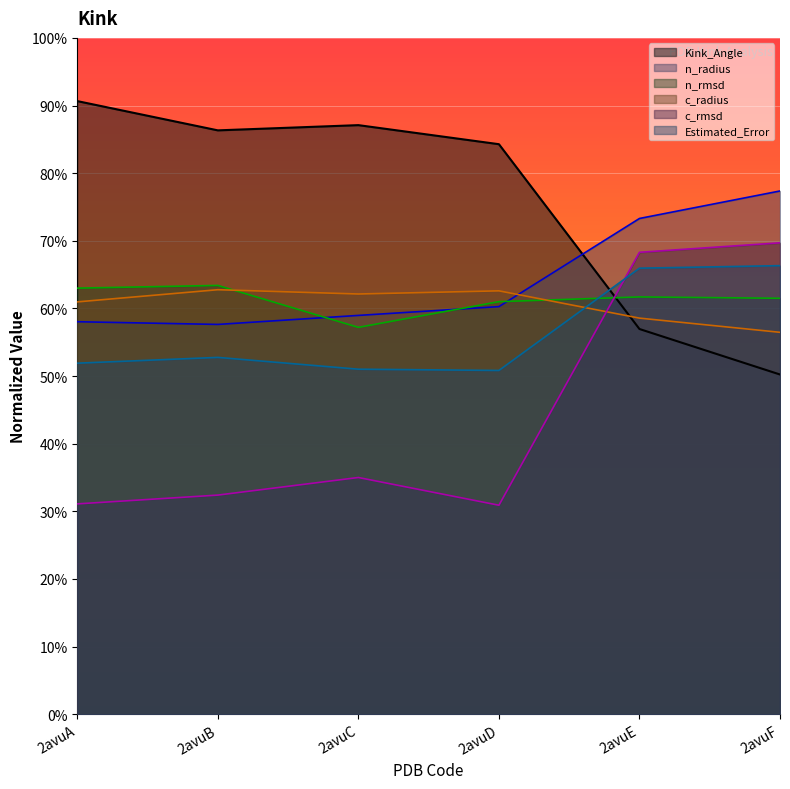

What is the difference between the second highest and second lowest values in the Estimated_Error series?

14.9